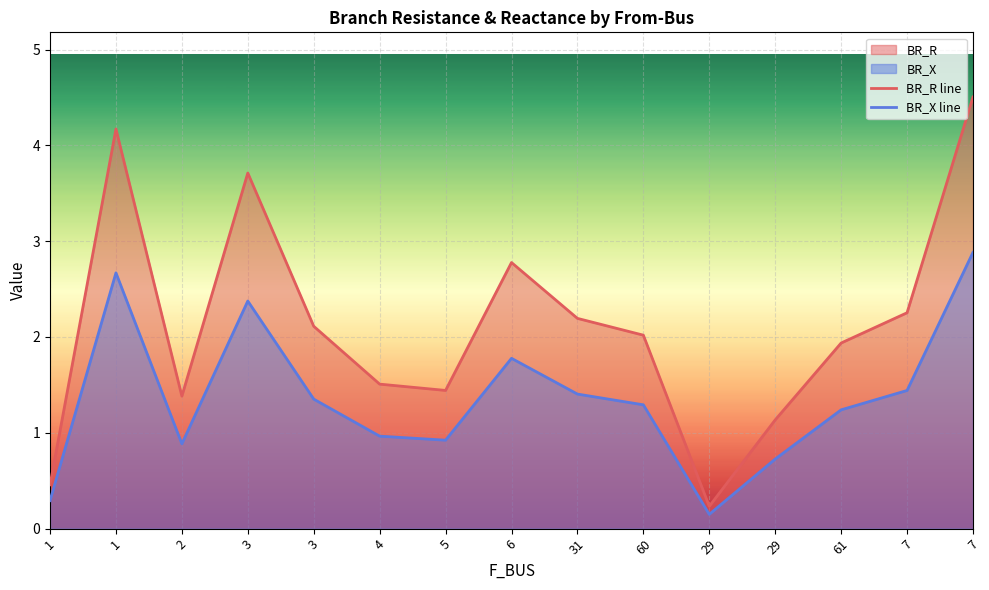

True or false: BR_R line has a value of 2.8 at 60.

False